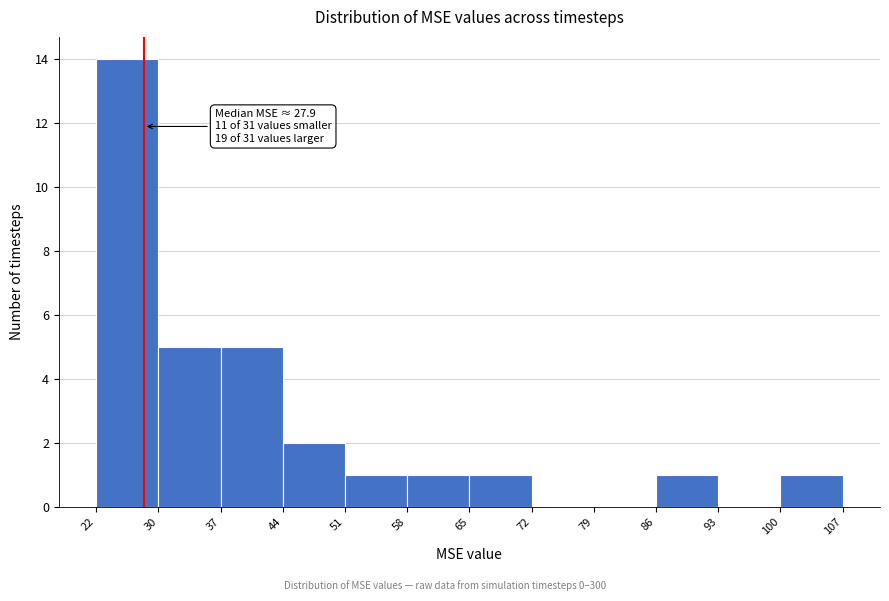

Over which range of the x-axis is the bar tallest?

22 to 30